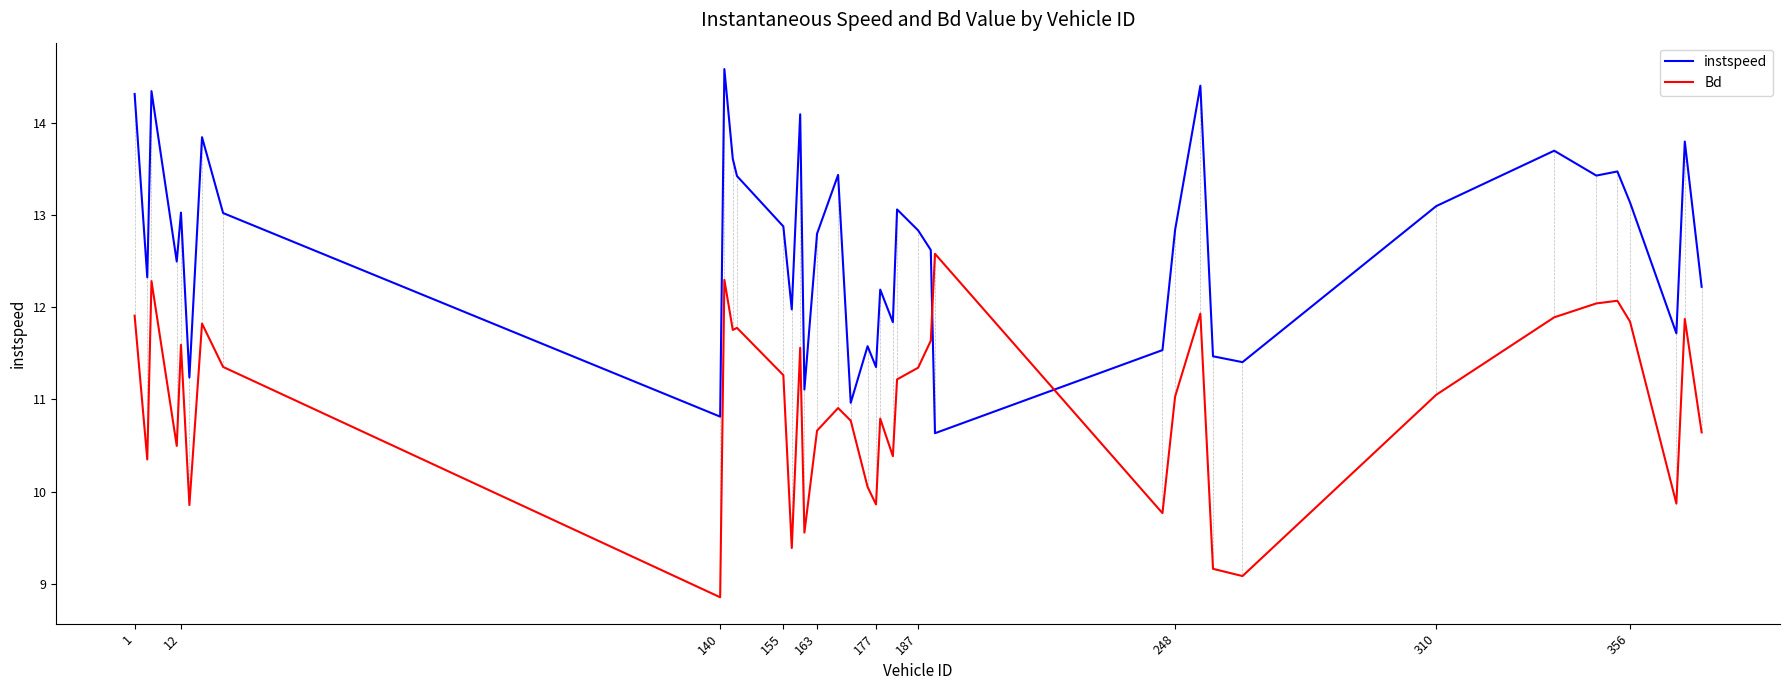

What is the highest value of the instspeed series?

14.6